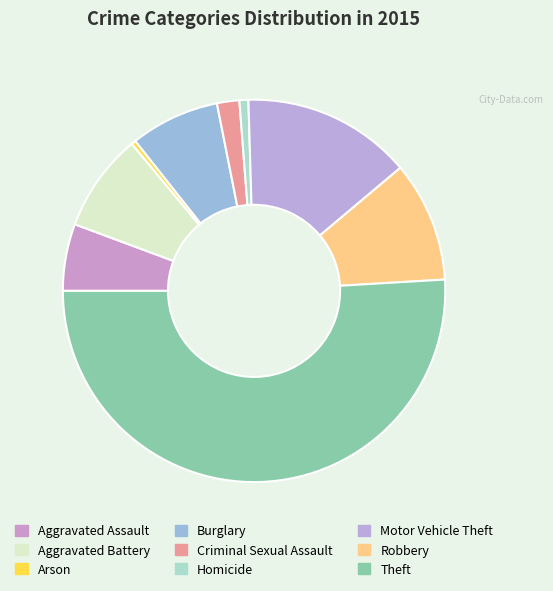

What is the smallest slice in the pie chart?

Arson